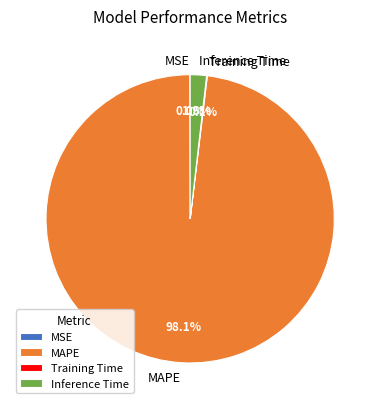

Which has a higher value, MAPE or Inference Time?

MAPE